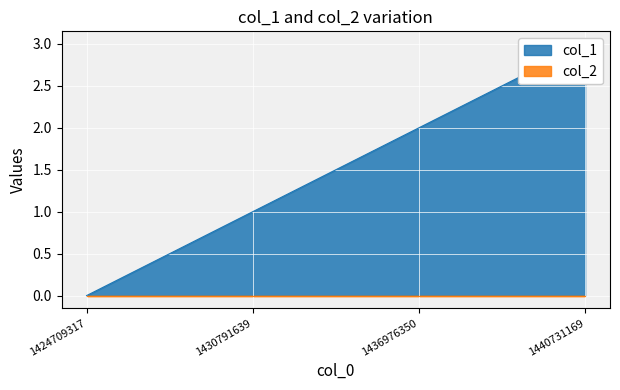

At which label is the value closest to 1?

1430791639